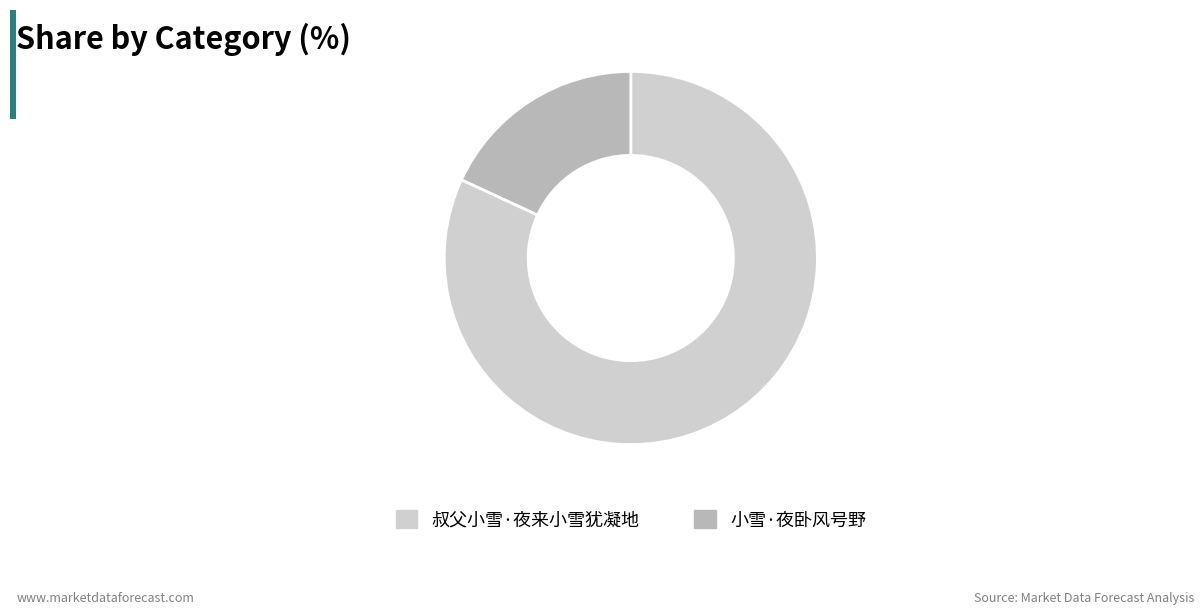

True or false: 小雪·夜卧风号野 accounts for 18% of the total.

True